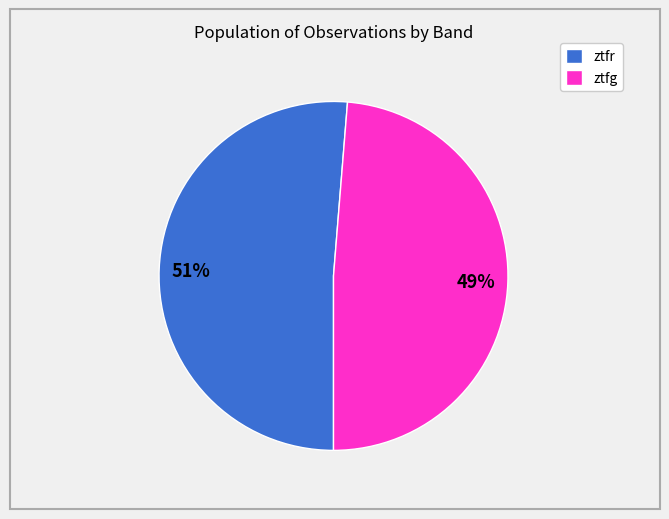

Is there any slice that represents more than half of the pie?

Yes